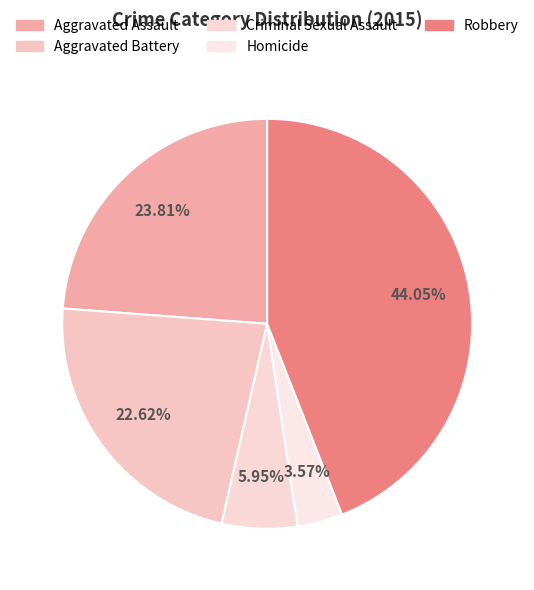

Combined, do Aggravated Assault and Aggravated Battery account for over 50%?

No